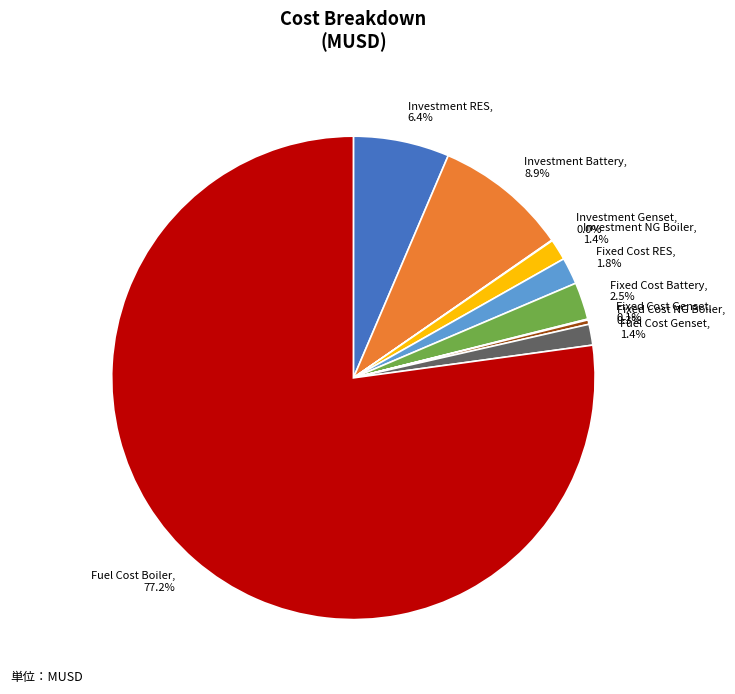

Which category has the biggest portion of the pie?

Fuel Cost Boiler